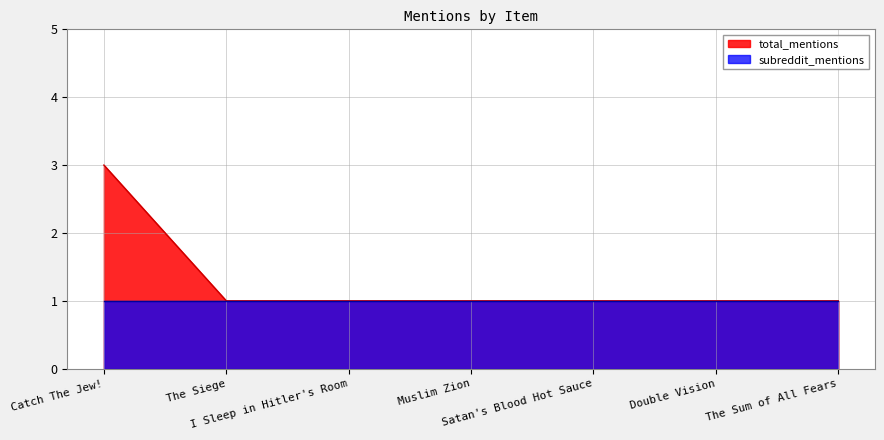

Count the number of categories in the chart.

7